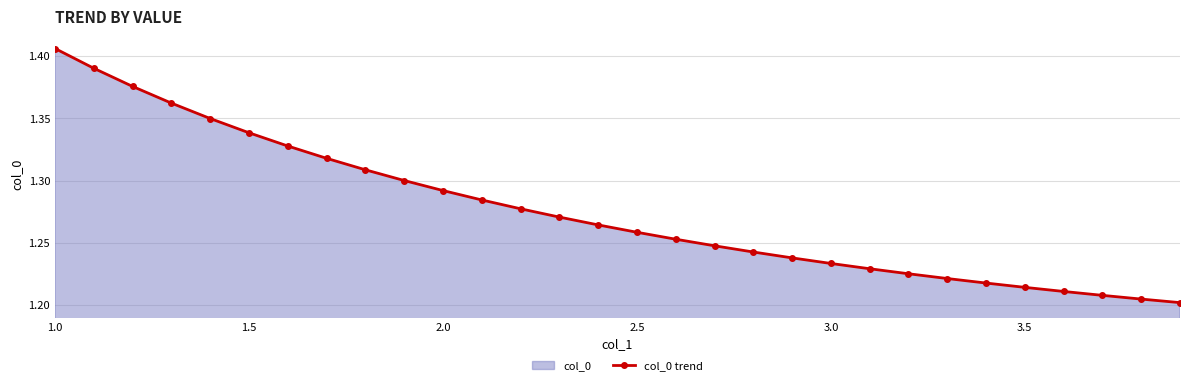

Reading left to right, list all the values displayed in this chart.

1.4	1.4	1.4	1.4	1.3	1.3	1.3	1.3	1.3	1.3	1.3	1.3	1.3	1.3	1.3	1.3	1.3	1.2	1.2	1.2	1.2	1.2	1.2	1.2	1.2	1.2	1.2	1.2	1.2	1.2